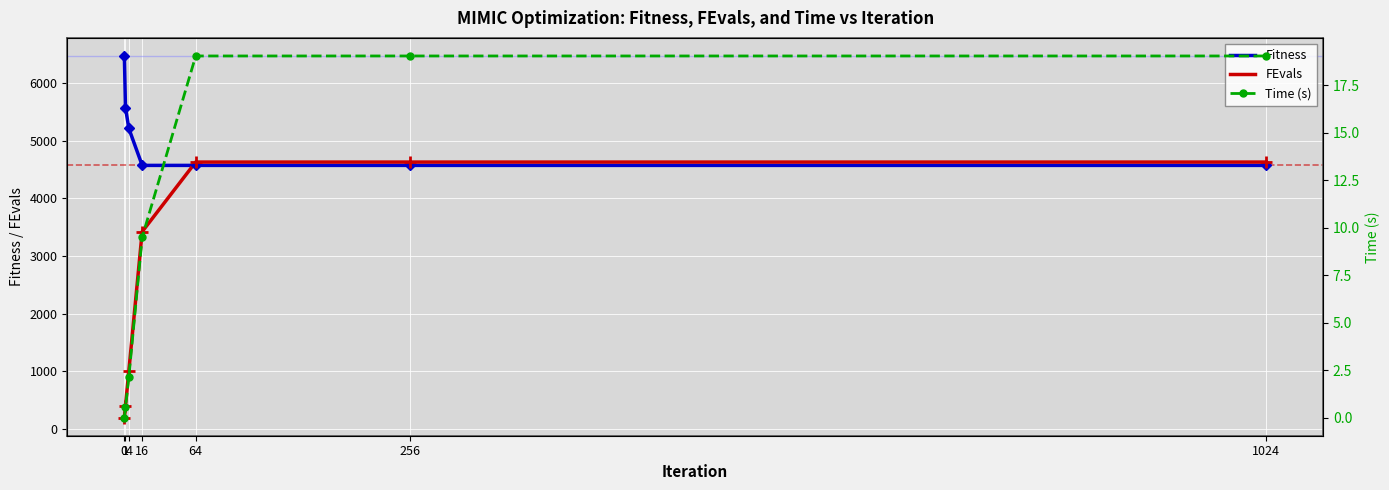

What is the total value across all series at 1?

5978.7